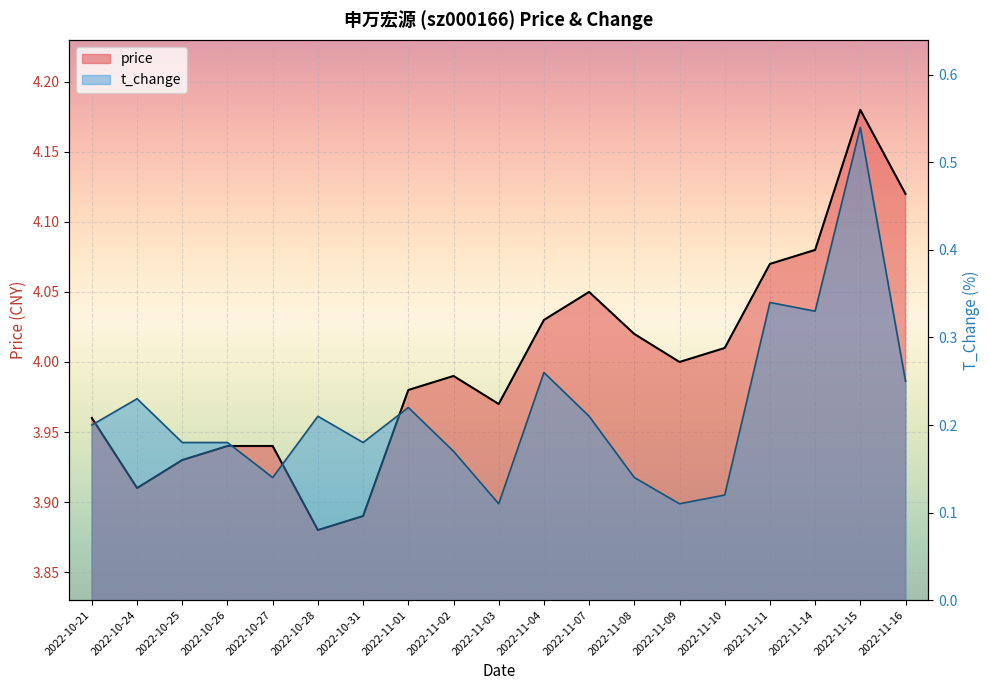

How many lines are shown in the chart?

2